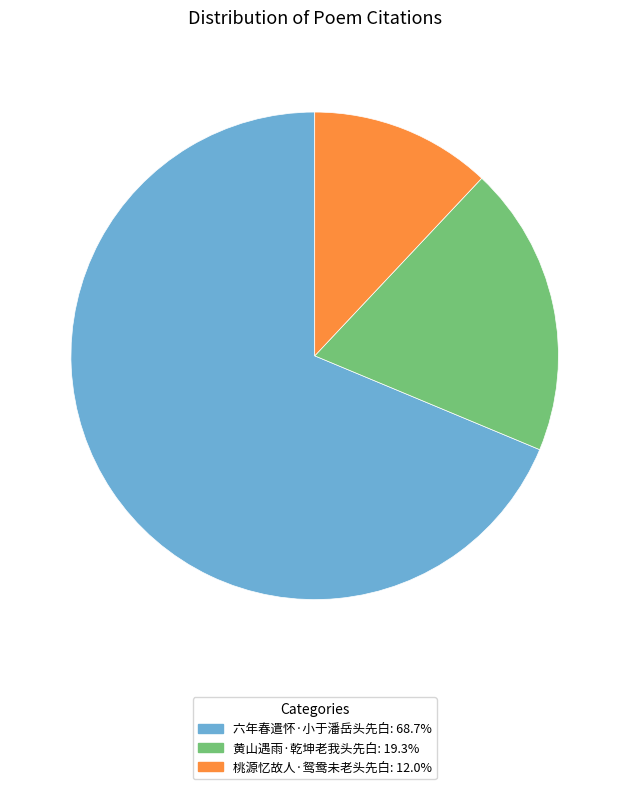

What is the largest slice in the pie chart?

六年春遣怀·小于潘岳头先白